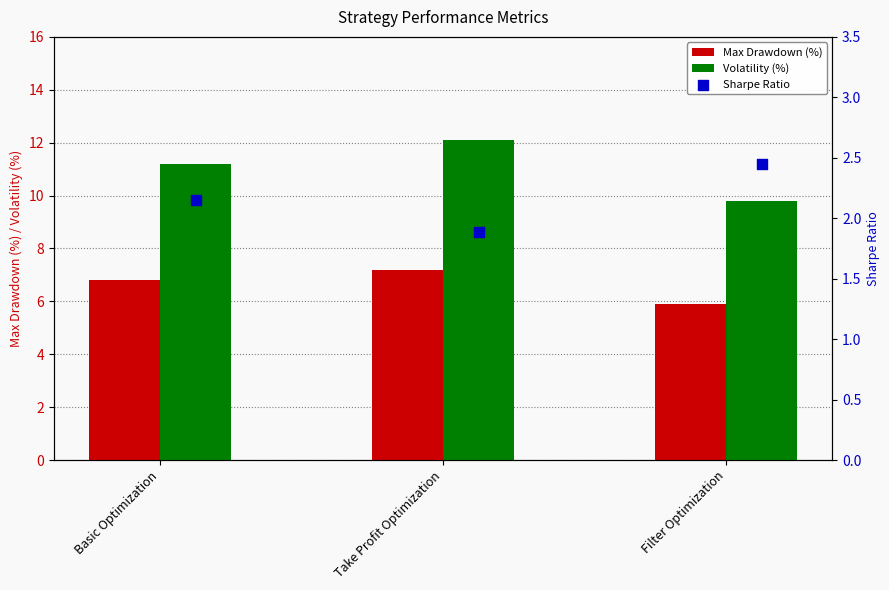

What is the sum of the Max Drawdown (%) values at Take Profit Optimization and Filter Optimization?

13.1